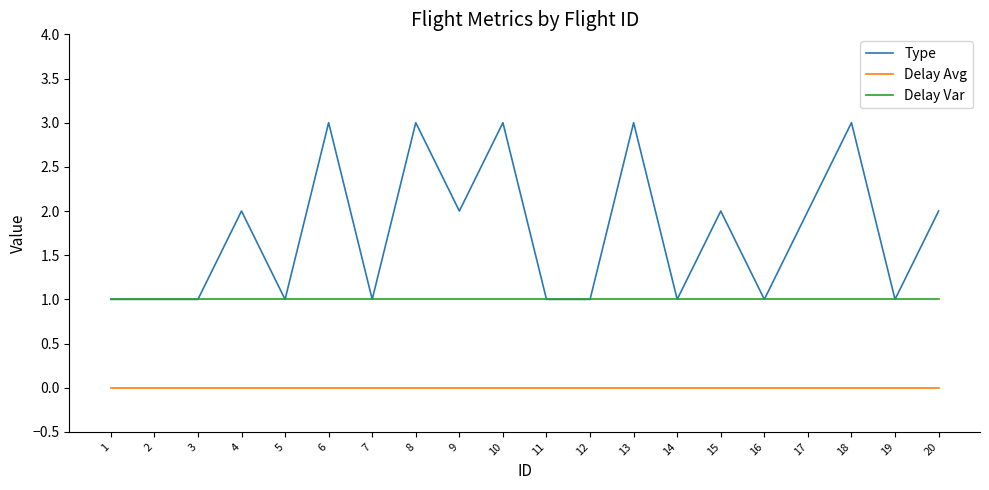

Reading right to left, what are all the values shown in this chart?

Type: 20=2	19=1	18=3	17=2	16=1	15=2	14=1	13=3	12=1	11=1	10=3	9=2	8=3	7=1	6=3	5=1	4=2	3=1	2=1	1=1
Delay Avg: 20=0	19=0	18=0	17=0	16=0	15=0	14=0	13=0	12=0	11=0	10=0	9=0	8=0	7=0	6=0	5=0	4=0	3=0	2=0	1=0
Delay Var: 20=1	19=1	18=1	17=1	16=1	15=1	14=1	13=1	12=1	11=1	10=1	9=1	8=1	7=1	6=1	5=1	4=1	3=1	2=1	1=1